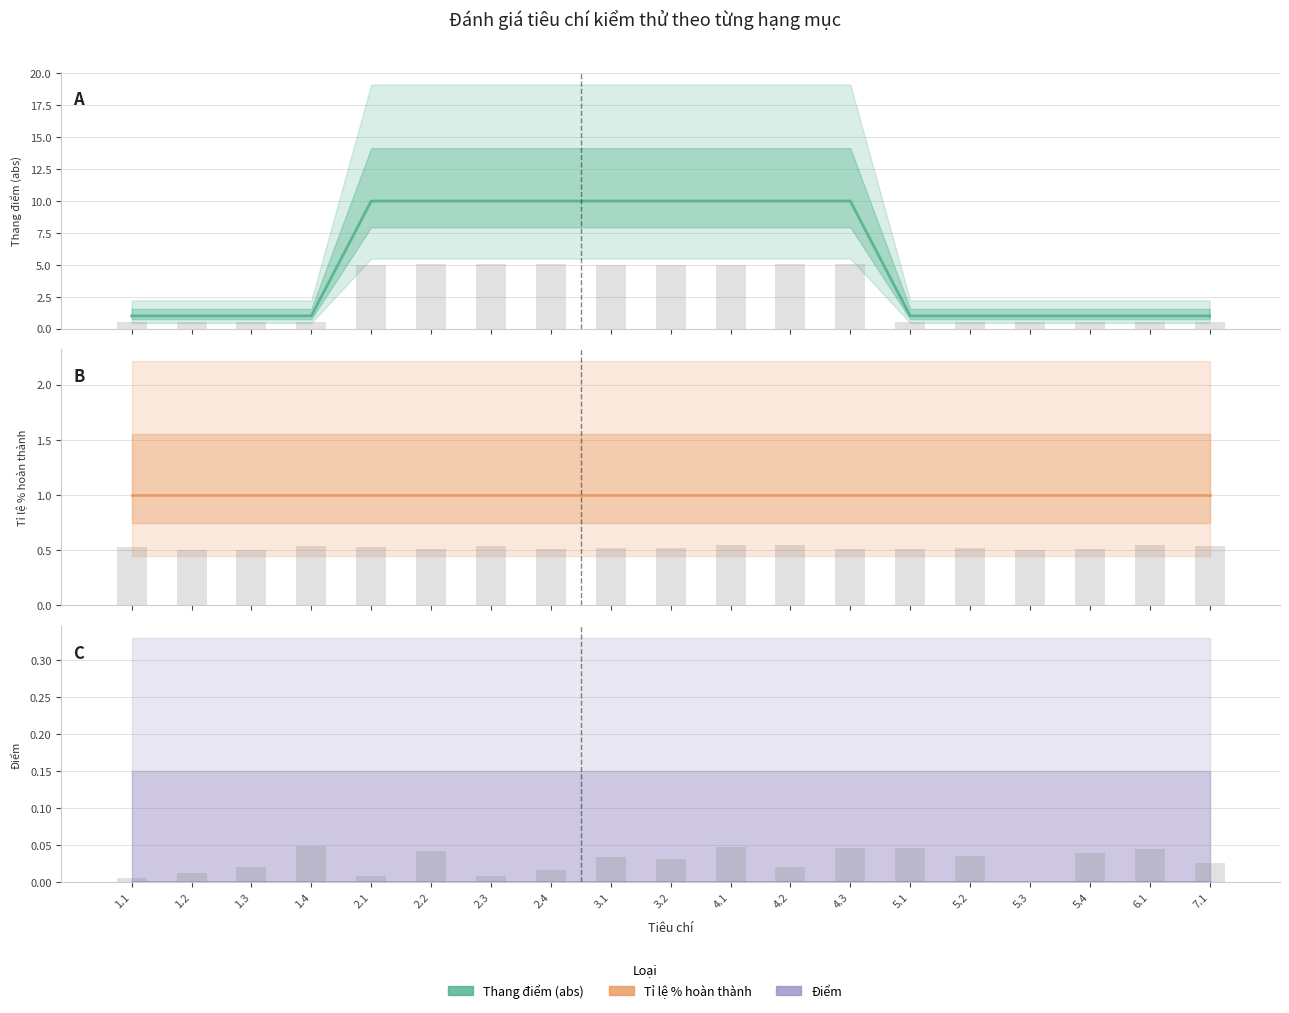

Where is Tỉ lệ % hoàn thành nearest to the value 1?

1.1